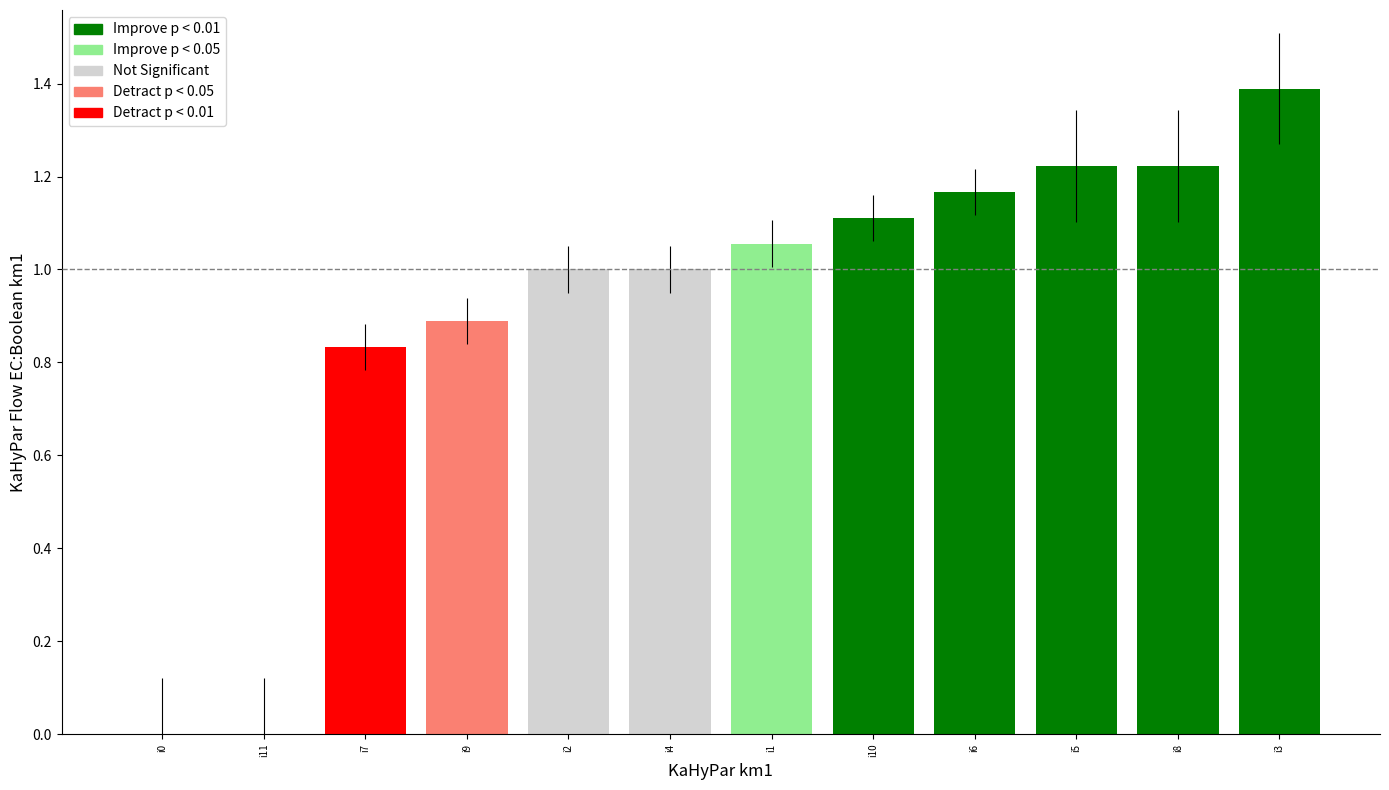

Count the number of data series in this chart.

1